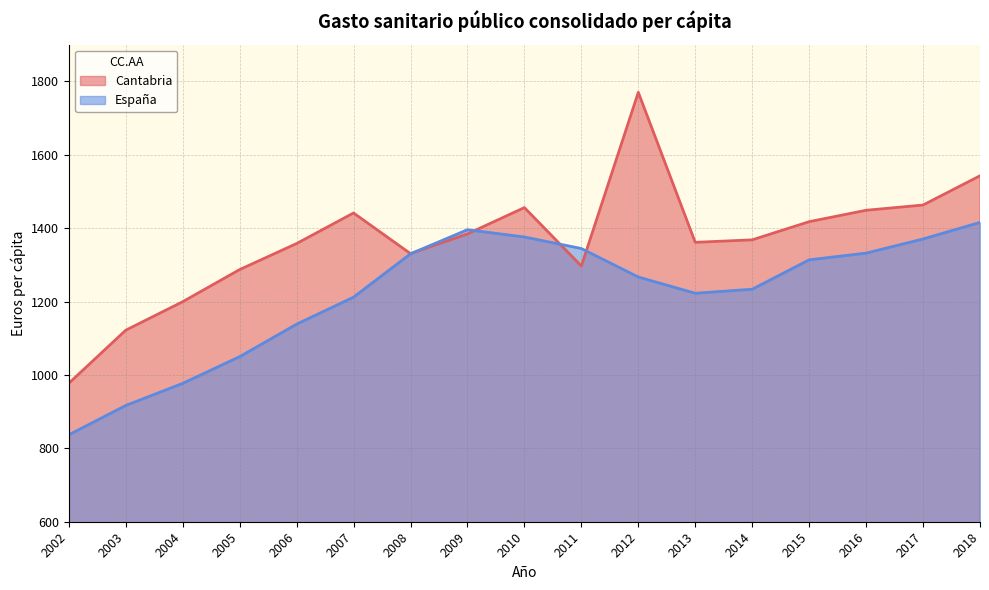

Which series has the largest total across all categories?

Cantabria